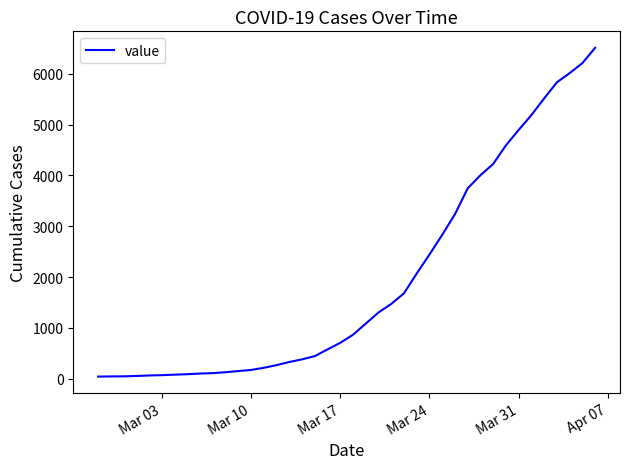

What is the maximum value shown in the chart?

6512